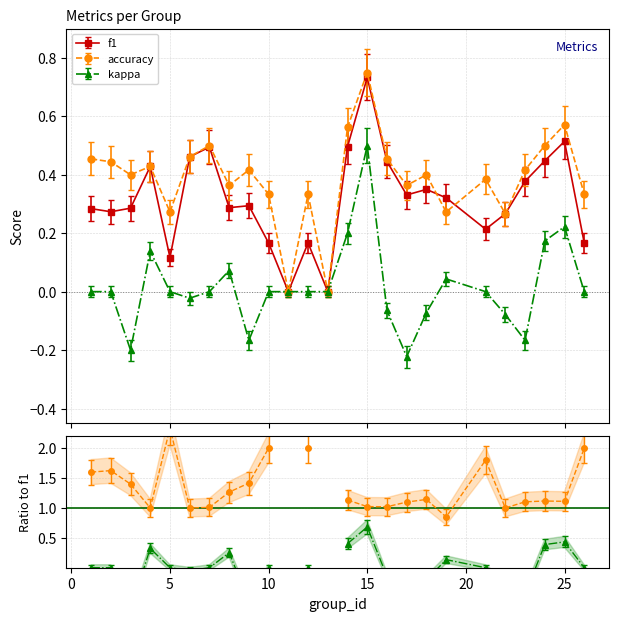

Where is accuracy nearest to the value 0?

11